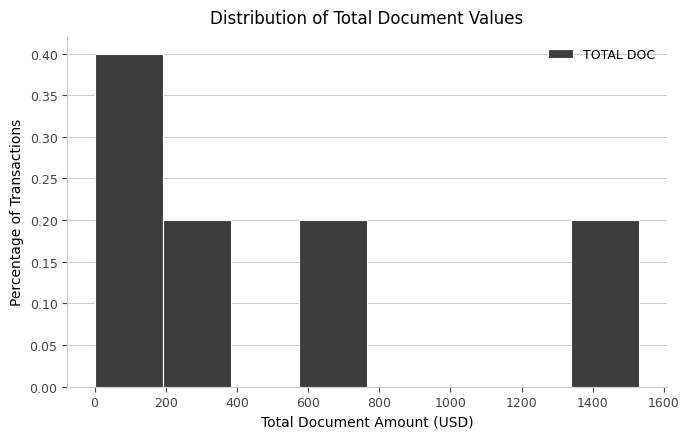

How tall is the bar that spans 1340 to 1540 on the x-axis? Neither the bar edges nor the heights are printed on the chart, so give them approximately, as read against the axes.

0.2